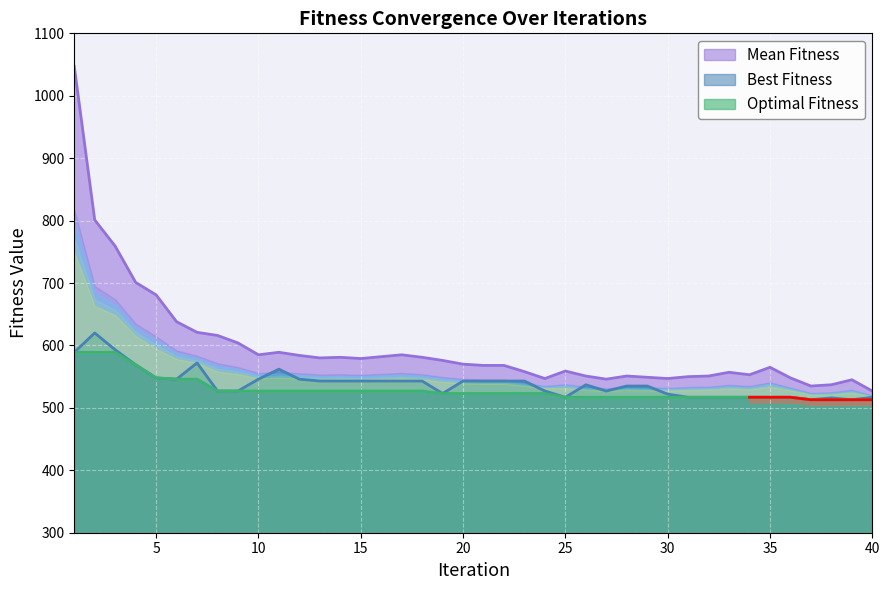

At which label does Mean Fitness reach its peak?

1